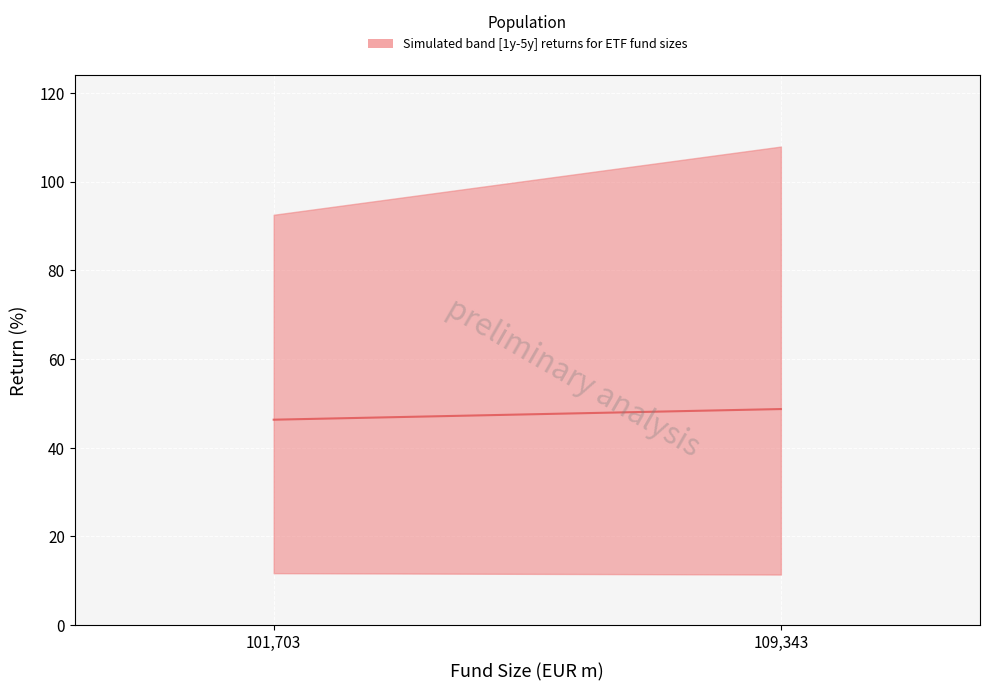

Is this an area chart (filled region under the line)?

No